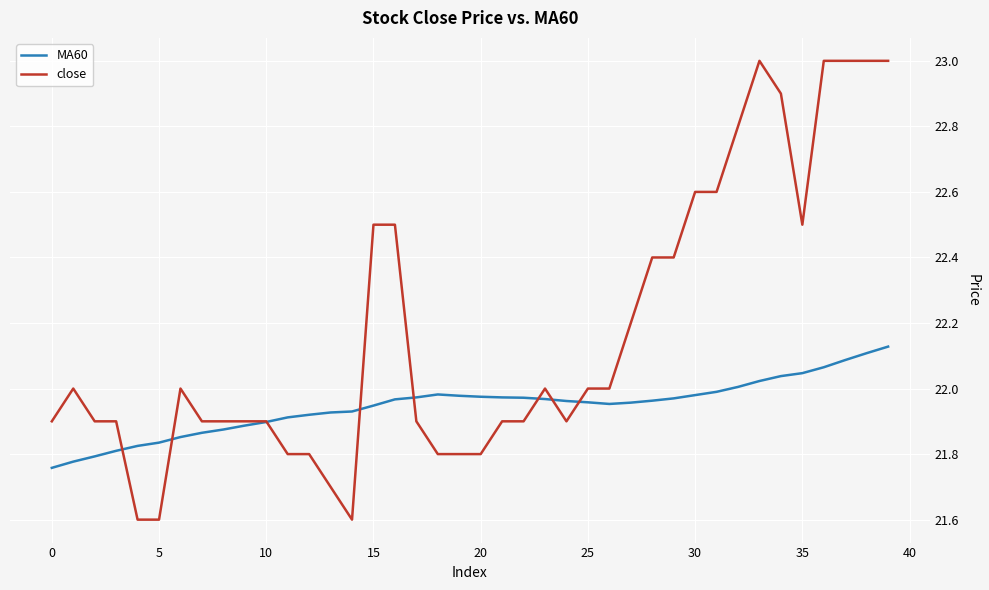

What is the lowest value of the close series?

21.6